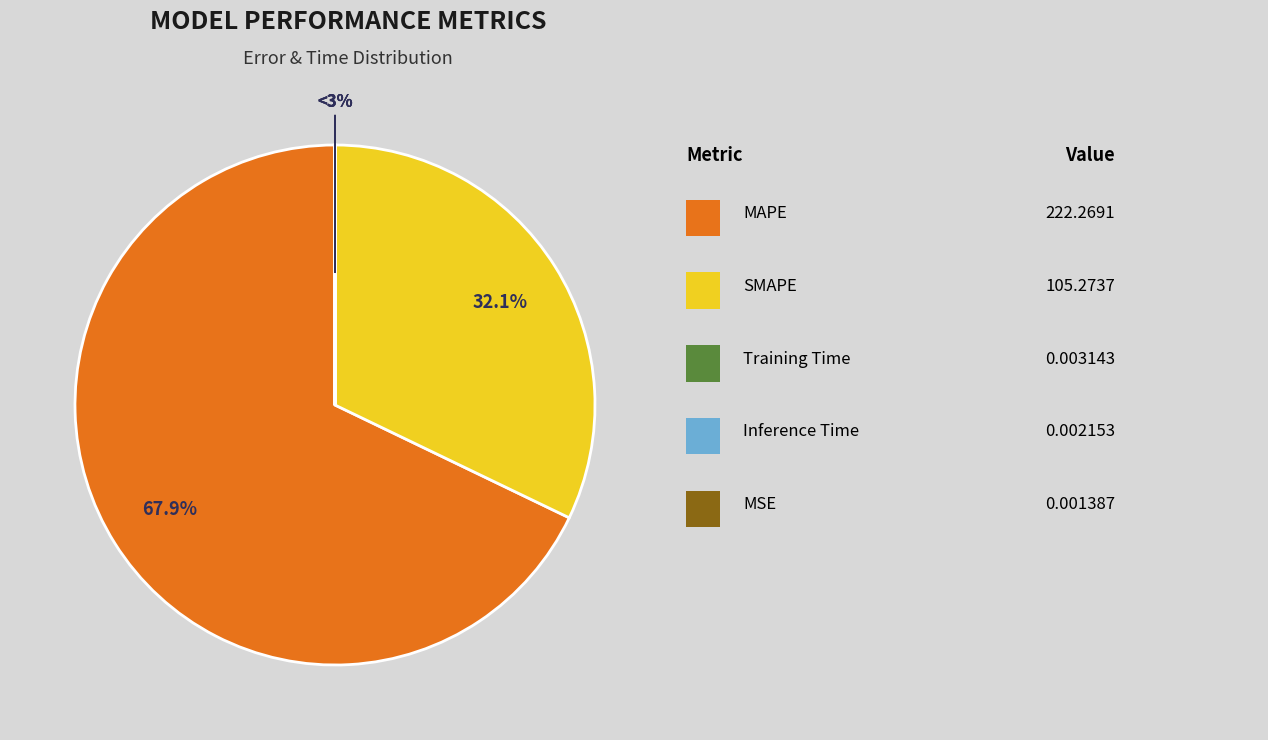

What is the smallest slice in the pie chart?

MSE